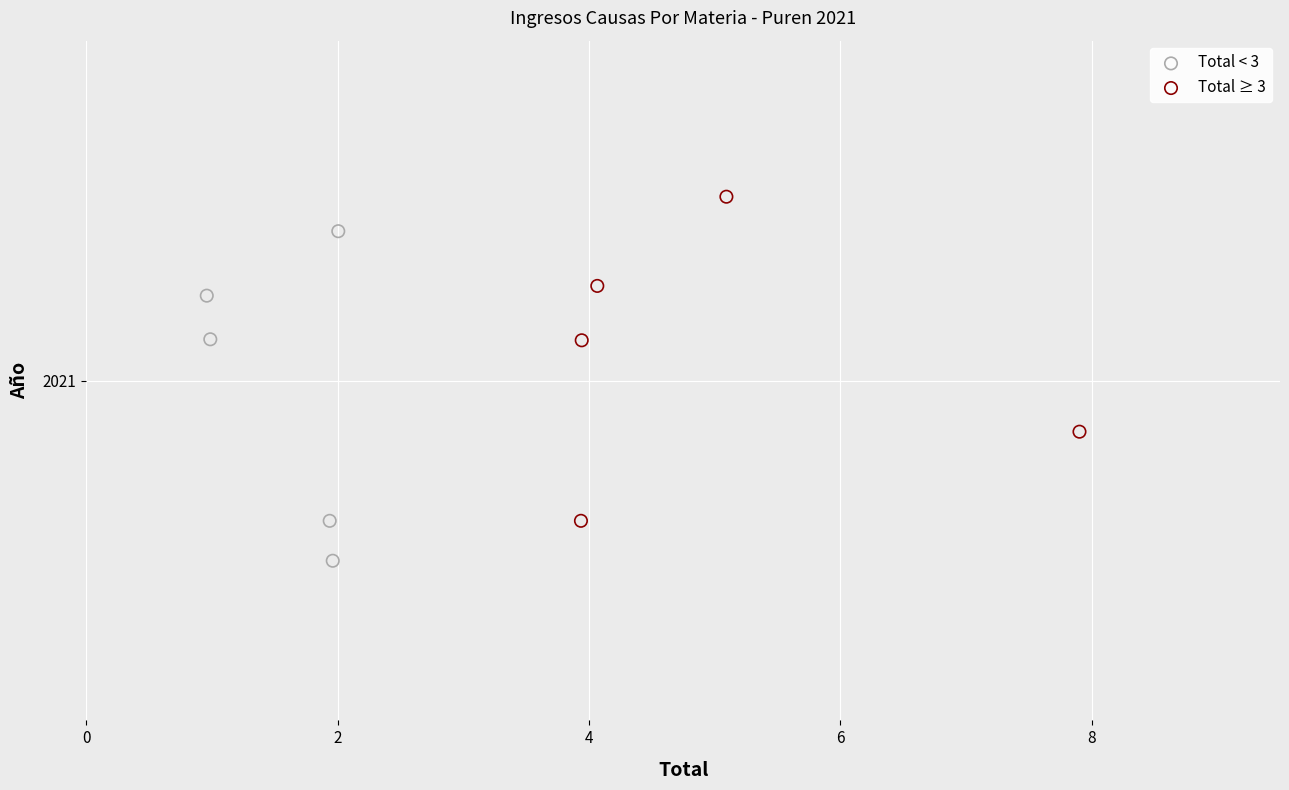

What are all the series names shown in the legend?

Total < 3, Total ≥ 3